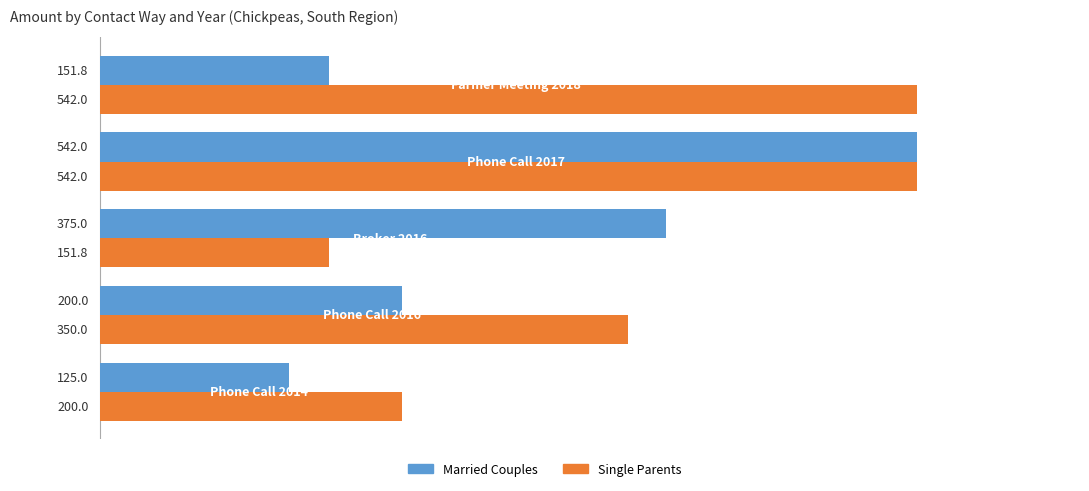

What is the average value of the Married Couples series?

278.8